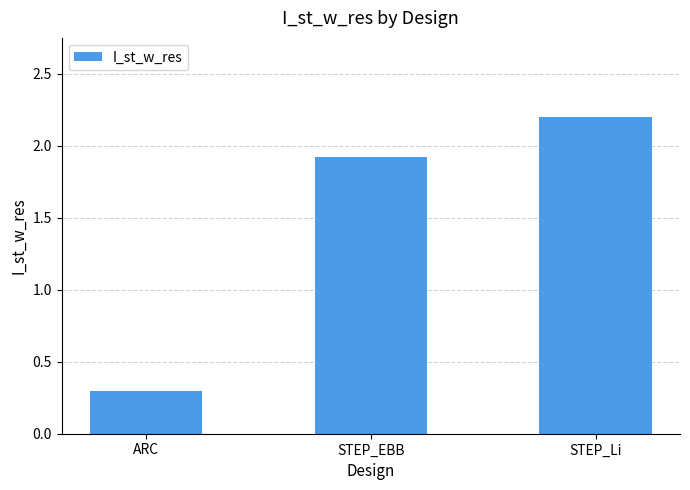

What is the change in value from ARC to STEP_Li?

+1.9